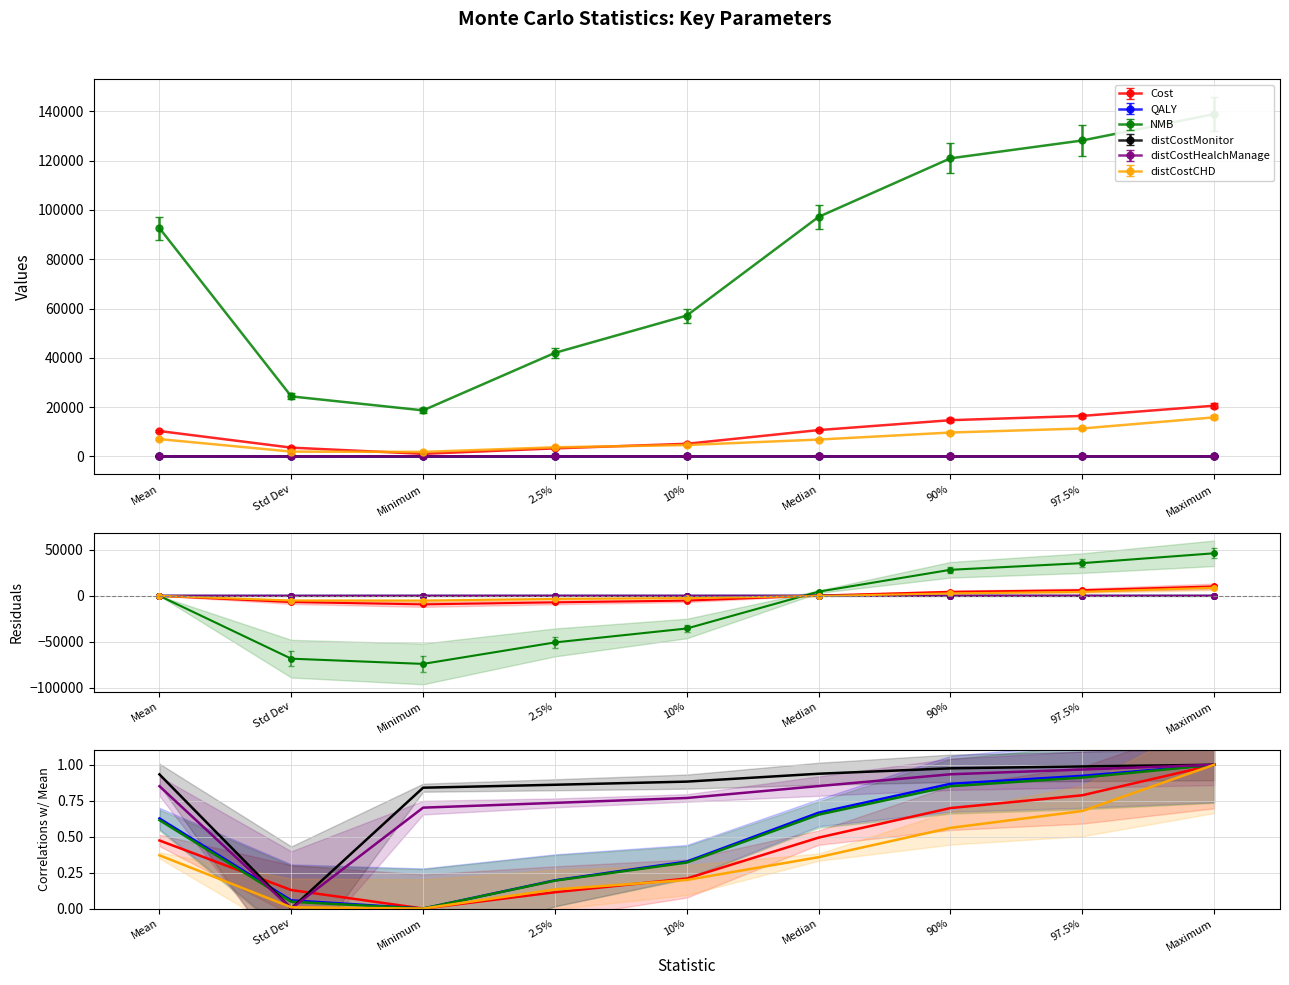

Reading left to right, list all the values displayed in this chart.

Cost: 0.5	0.1	0.0	0.1	0.2	0.5	0.7	0.8	1.0
QALY: 0.6	0.1	0.0	0.2	0.3	0.7	0.9	0.9	1.0
NMB: 0.6	0.0	0.0	0.2	0.3	0.7	0.9	0.9	1.0
distCostMonitor: 0.9	0.0	0.8	0.9	0.9	0.9	1.0	1.0	1.0
distCostHealchManage: 0.9	0.0	0.7	0.7	0.8	0.9	0.9	1.0	1.0
distCostCHD: 0.4	0.0	0.0	0.1	0.2	0.4	0.6	0.7	1.0